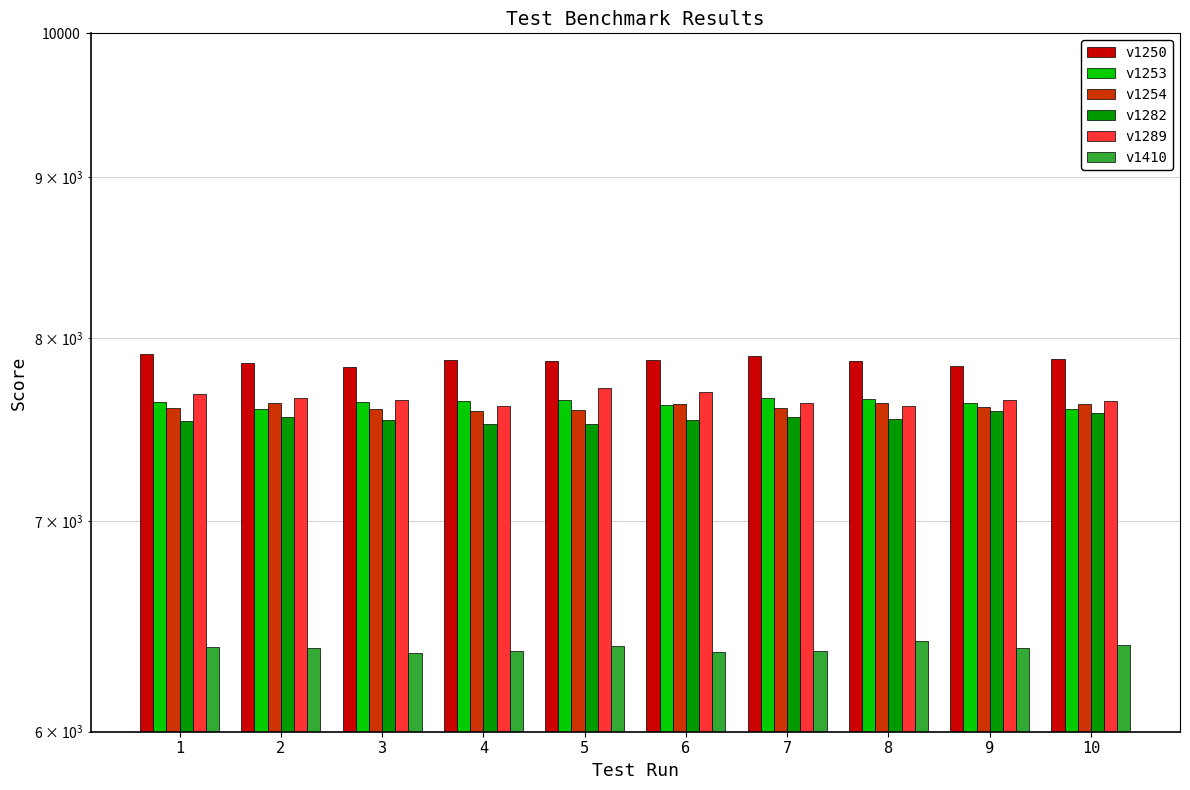

What is the difference between the maximum and second lowest values in the v1250 series?

67